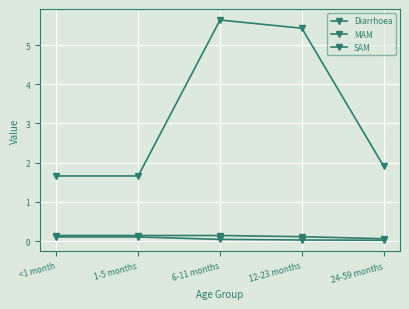

True or false: Diarrhoea has more than 1 points higher than both neighbors.

False